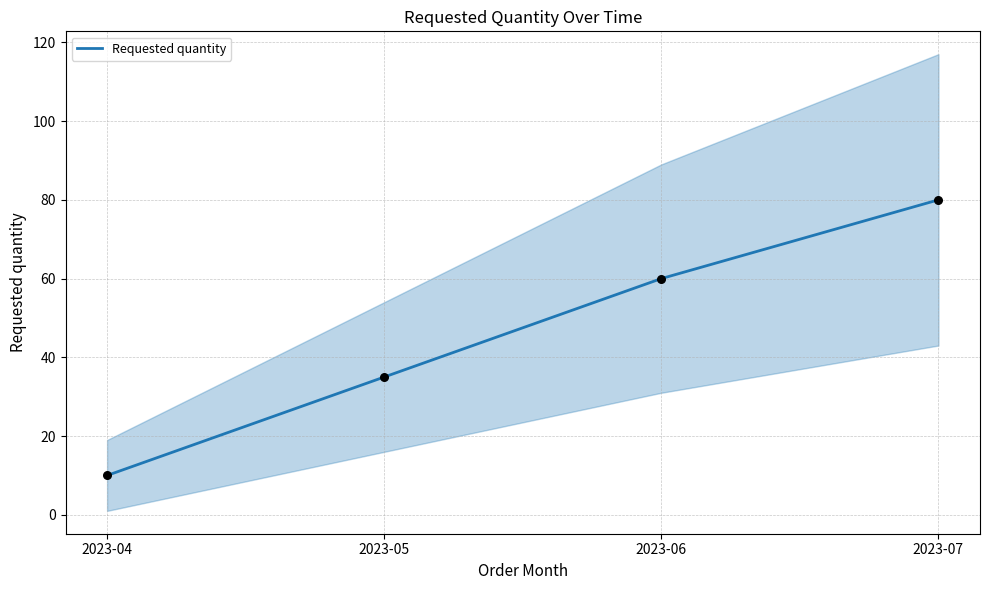

What is the ratio of the value at 2023-04 to the value at 2023-06?

0.2